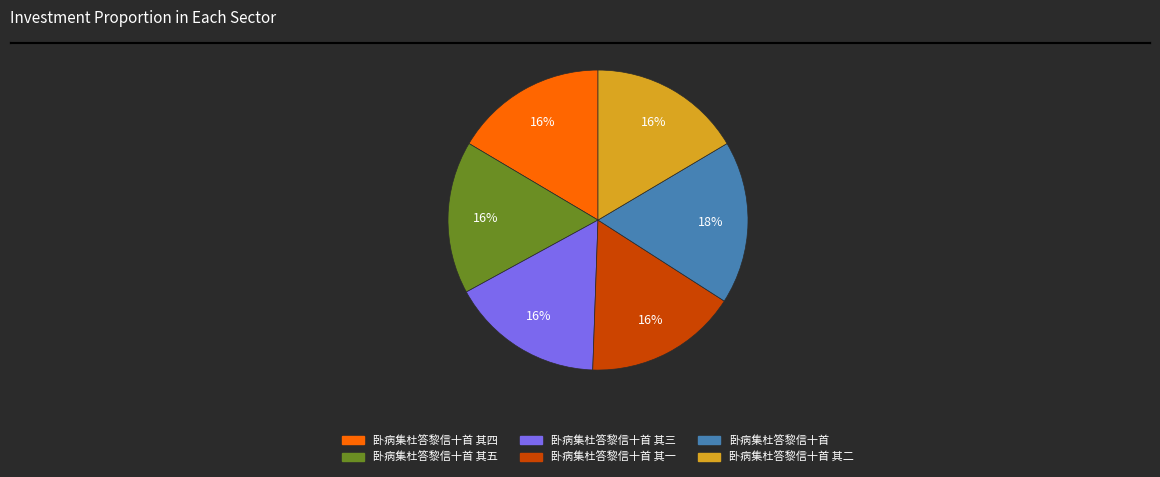

How many segments does this pie chart have?

6